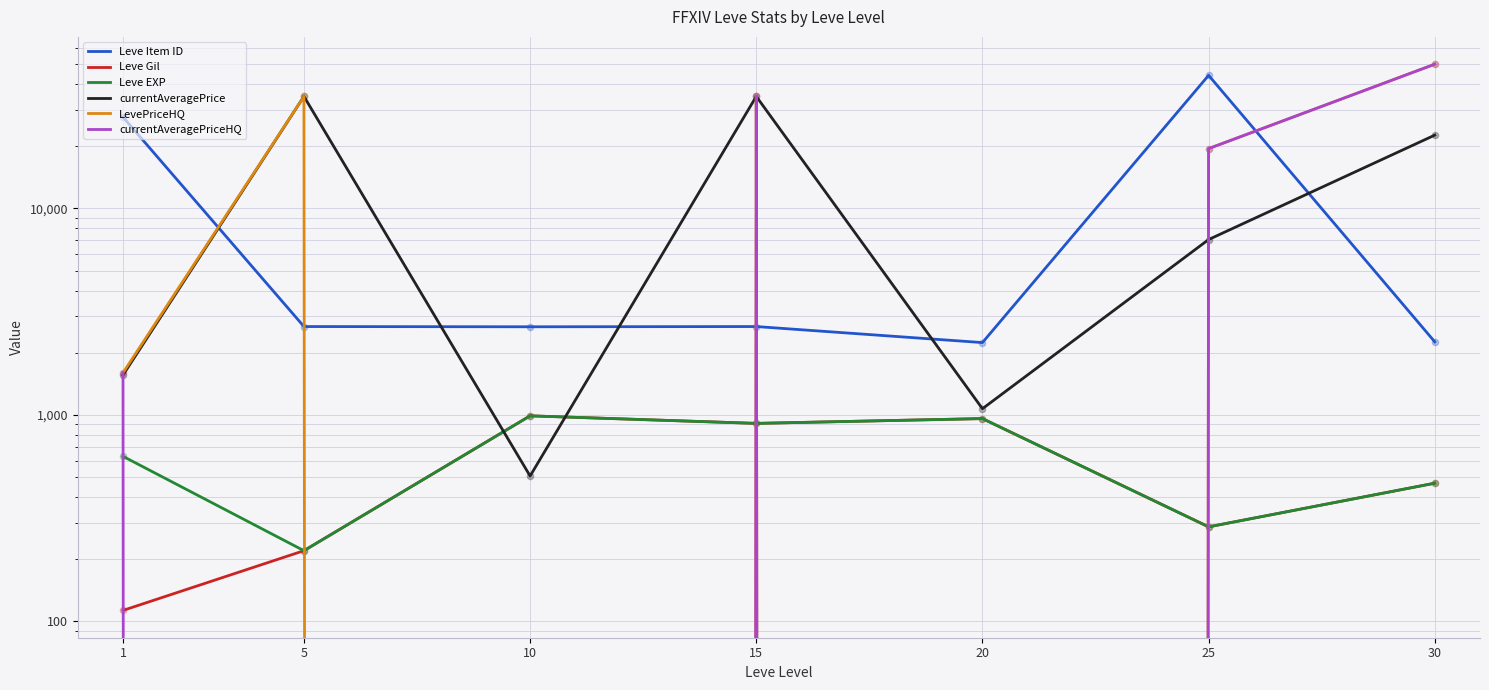

What are all the series names shown in the legend?

Leve Item ID, Leve Gil, Leve EXP, currentAveragePrice, LevePriceHQ, currentAveragePriceHQ